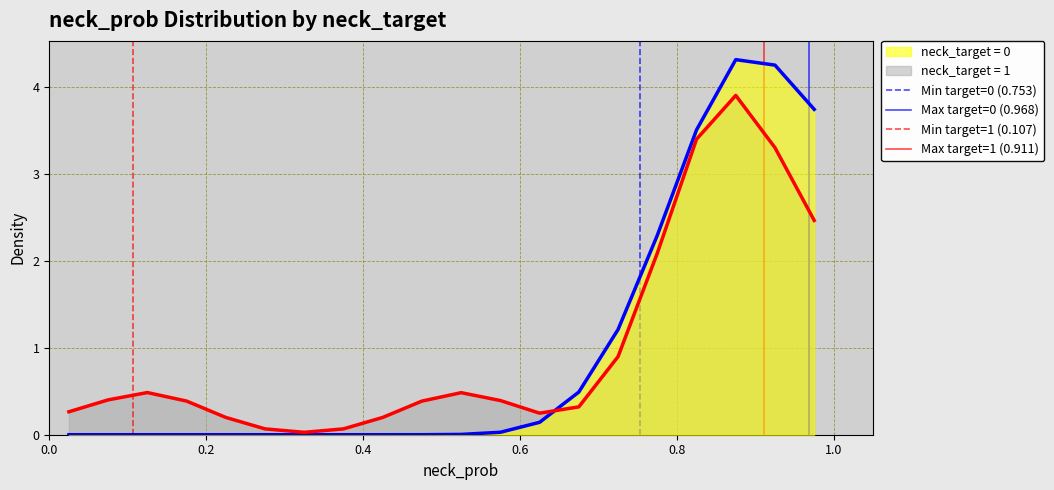

Does the chart have visible grid lines?

Yes